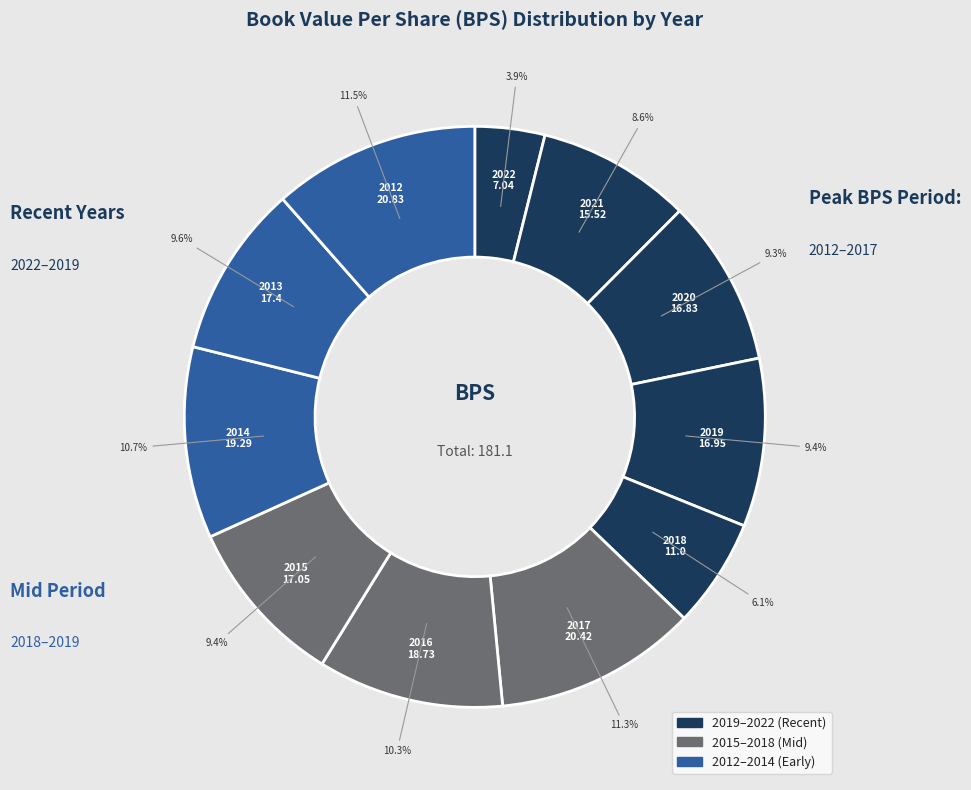

To the nearest percent, what is the difference between the largest and smallest slice percentages?

8%